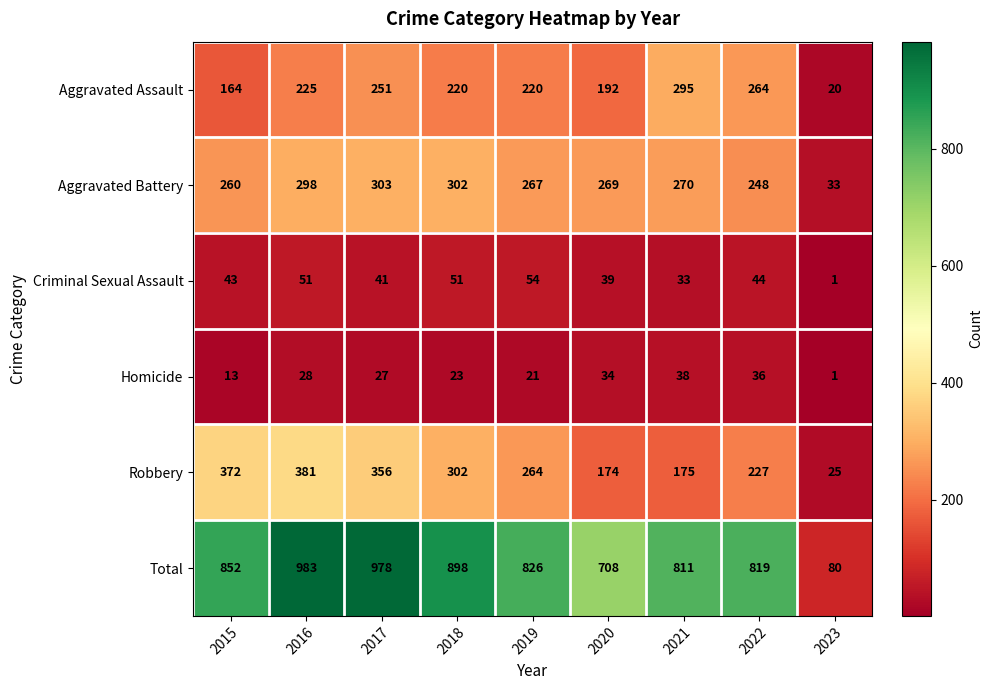

What is the sum of the Robbery values at 2020 and 2021?

349